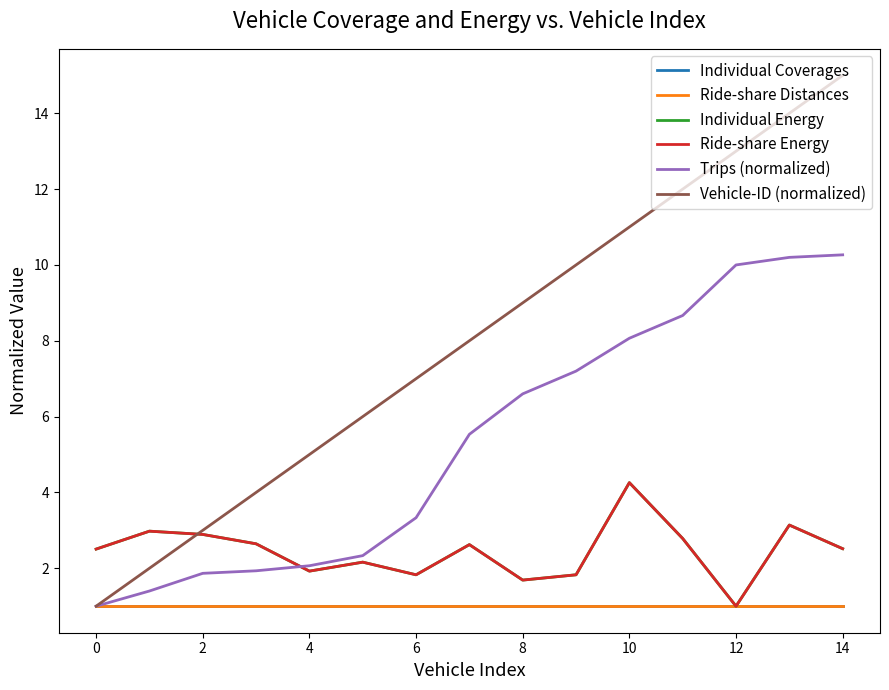

True or false: Ride-share Distances and Individual Coverages cross at least once.

False